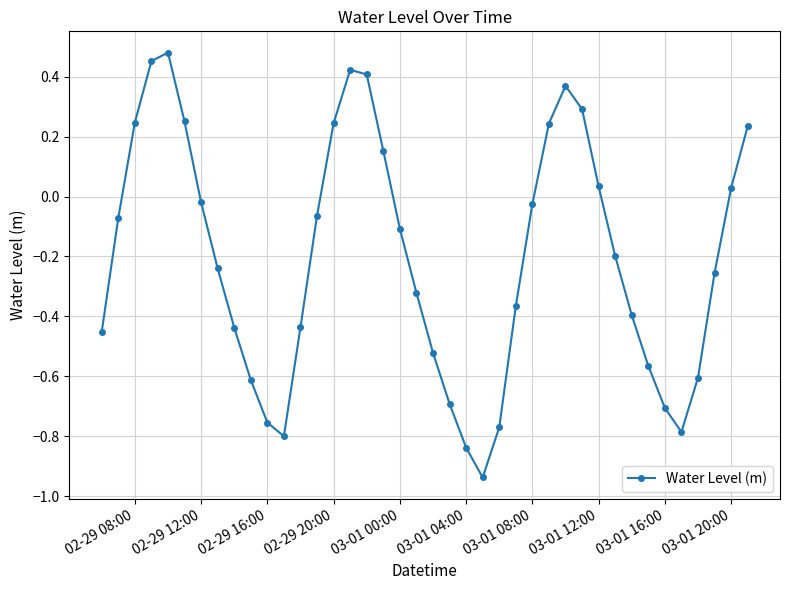

What is the sum of all values?

-8.1